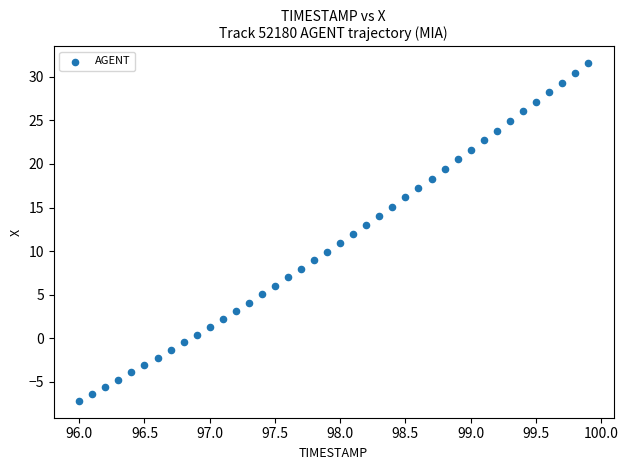

What is the range of X values (max minus min)?

3.9